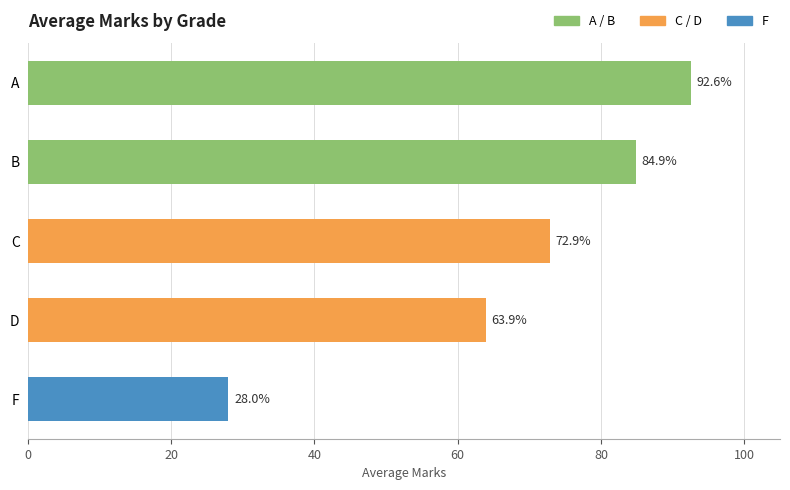

Is it true that the value at D is 63.9?

True